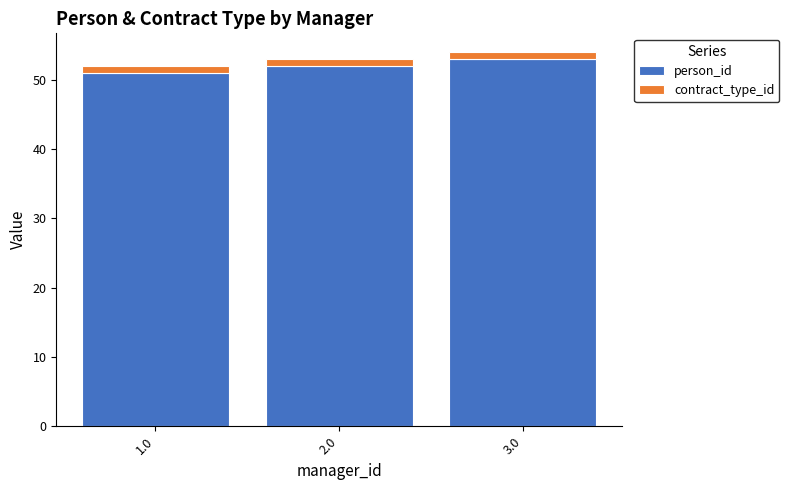

What is the highest value of the person_id series?

53